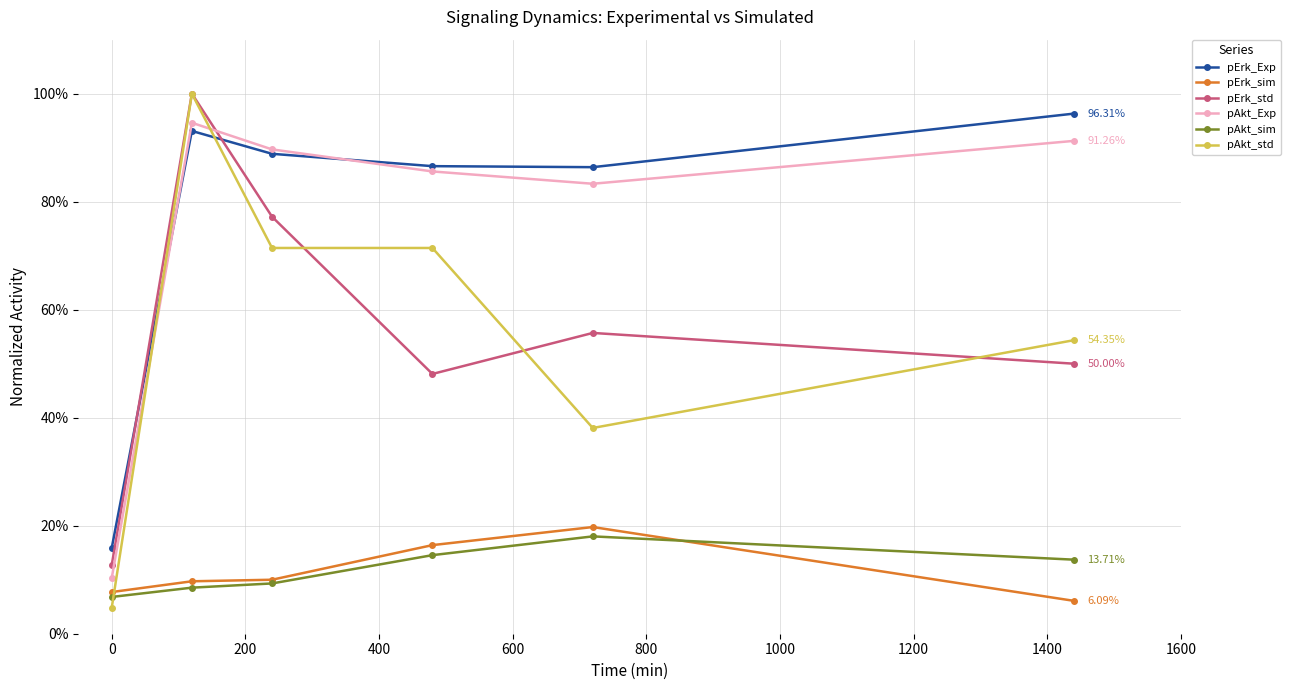

What is the maximum value shown in the chart?

1.0